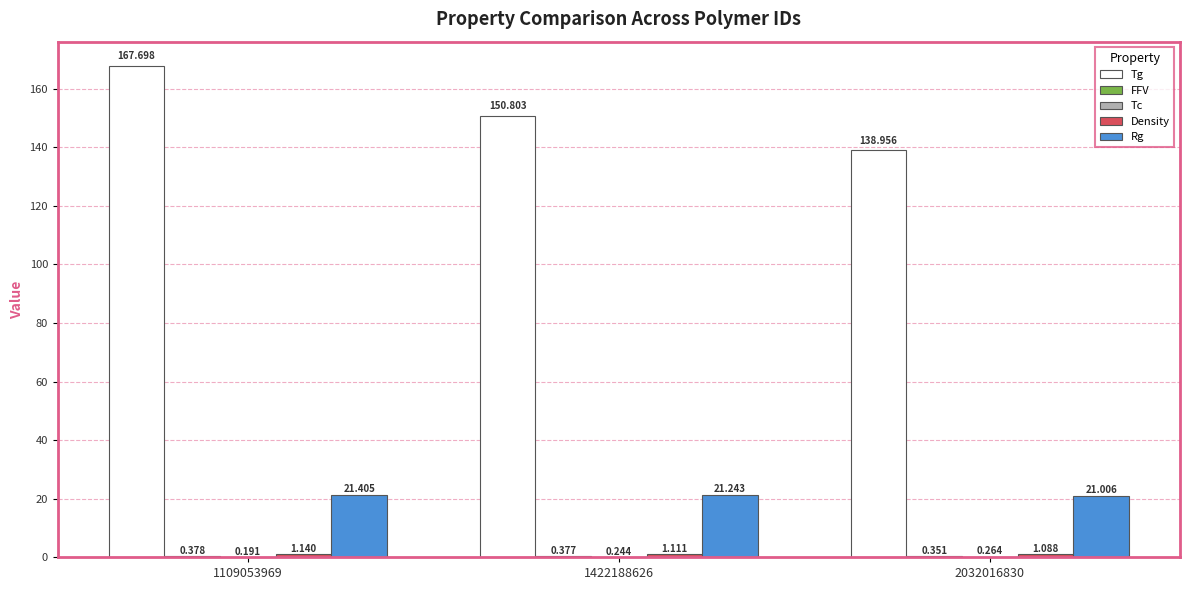

Which series changed the most between 1109053969 and 1422188626?

Tg